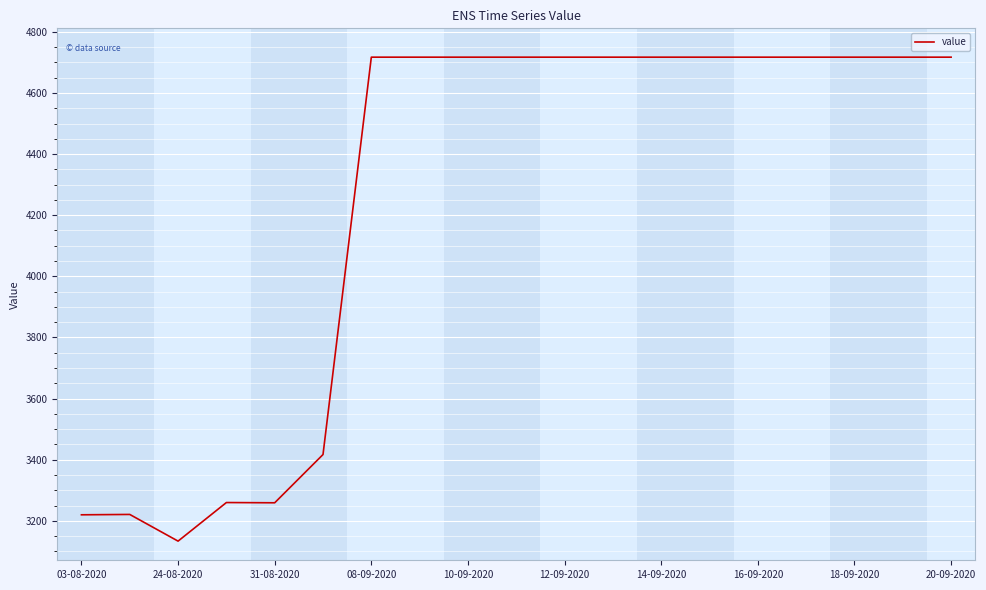

What is the greatest value displayed?

4717.1